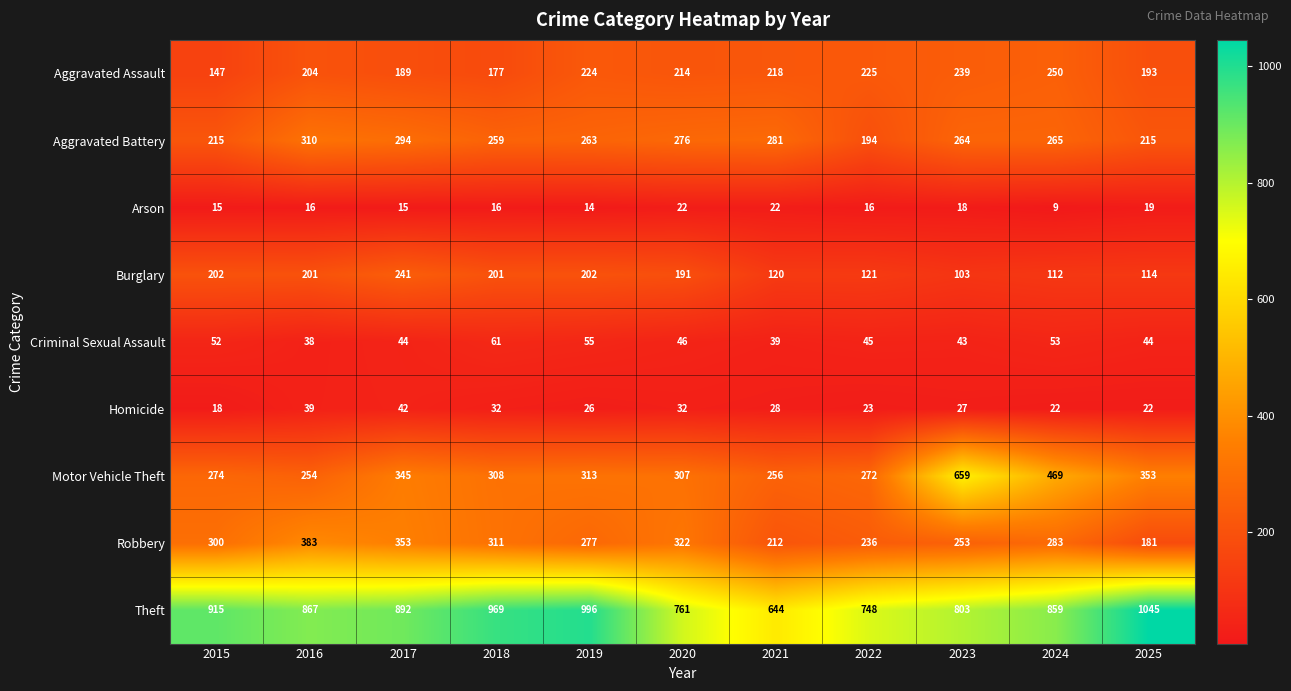

At which category is the sum across all series the highest?

2017